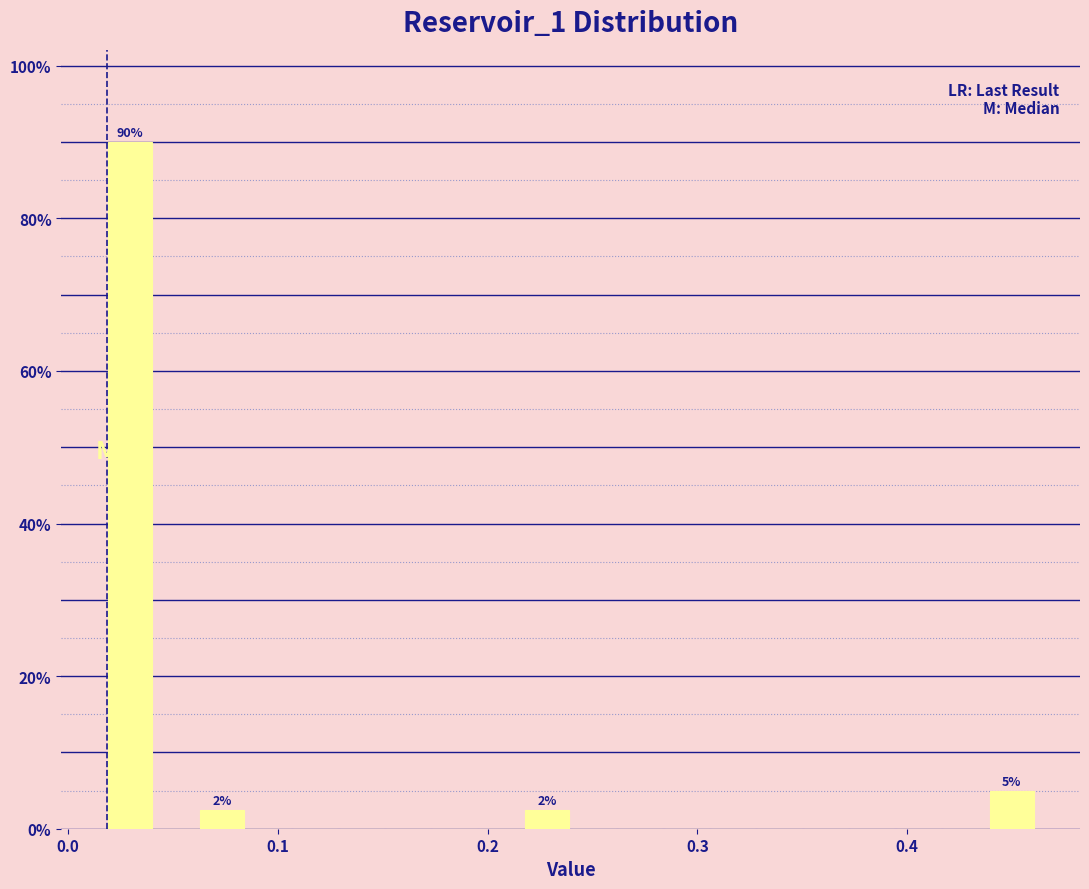

Around what value on the x-axis is the tallest bar? Give the approximate position of its centre, as read against the axis.

0.03